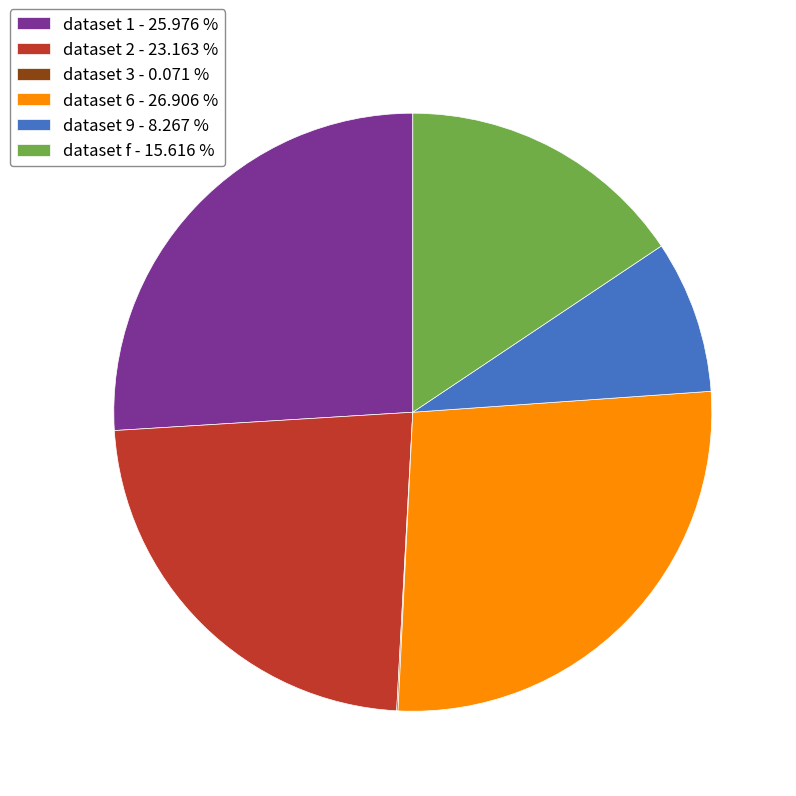

Is dataset 9 - 8.267 % the majority of the pie?

No